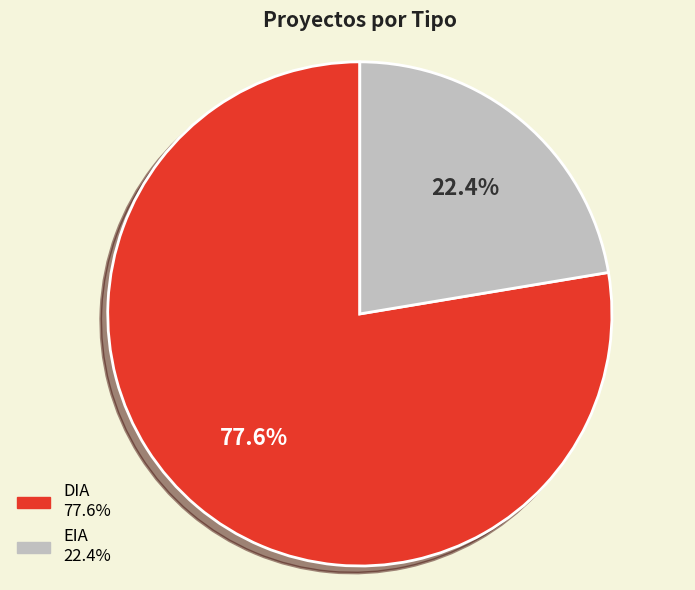

How many slices are in this pie chart?

2